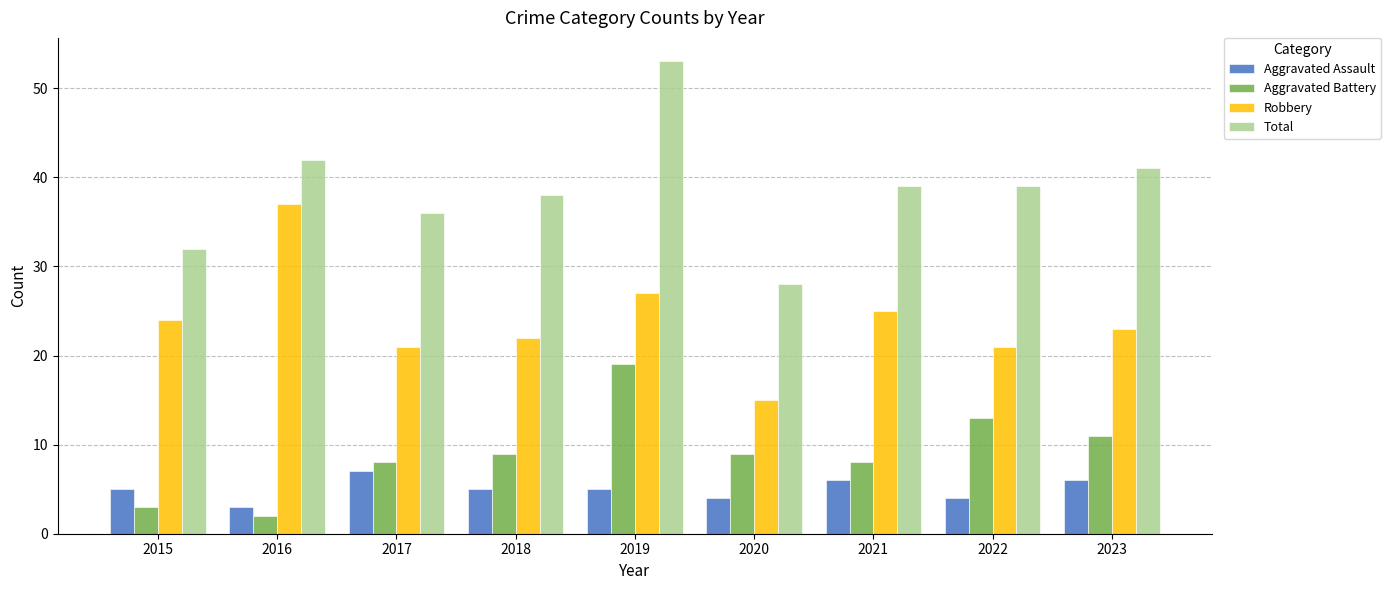

At 2017, list the series in order from largest to smallest.

Total, Robbery, Aggravated Battery, Aggravated Assault